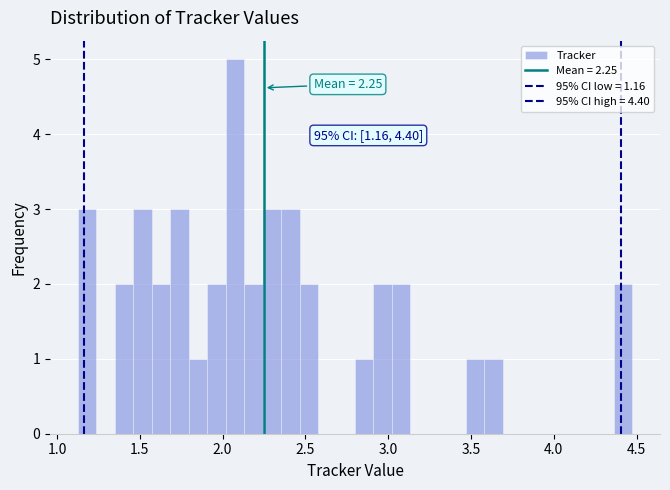

Read against the x-axis, roughly where is the centre of the tallest bar?

2.05